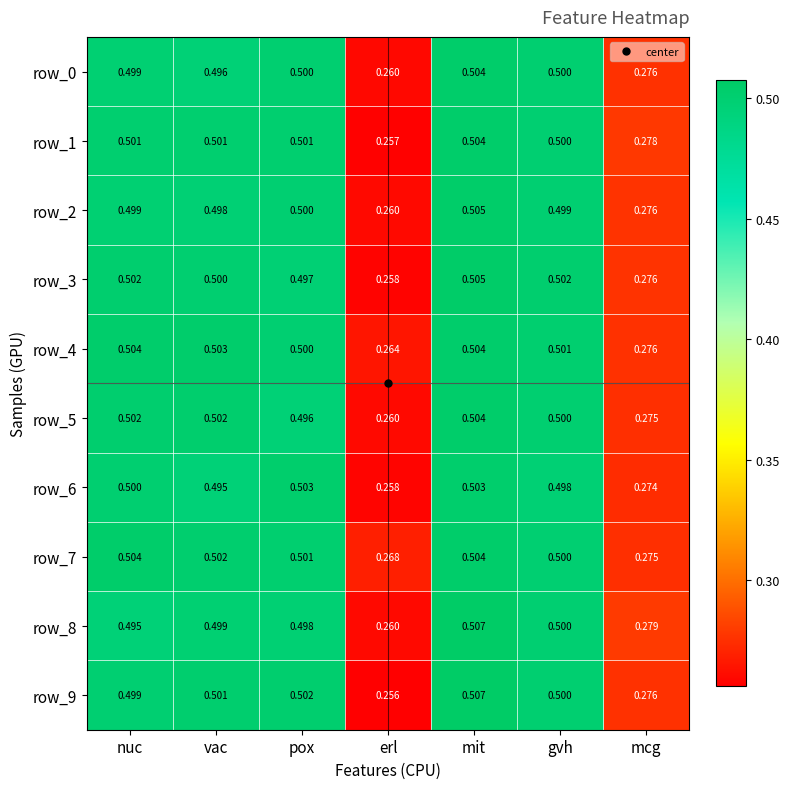

List the labels in order of row_9 value, smallest first.

erl, mcg, nuc, gvh, vac, pox, mit